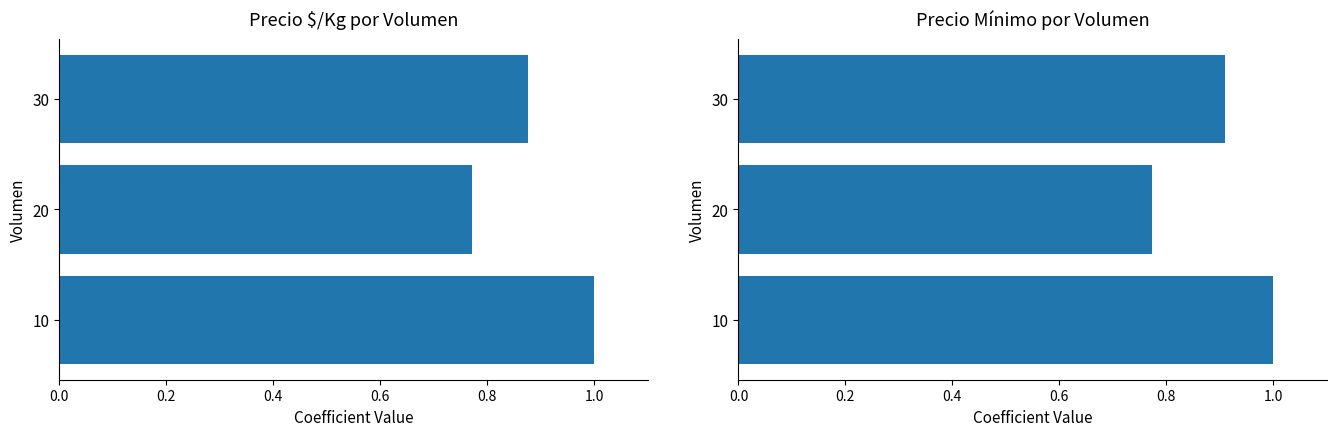

What is the minimum value shown in the chart?

0.8